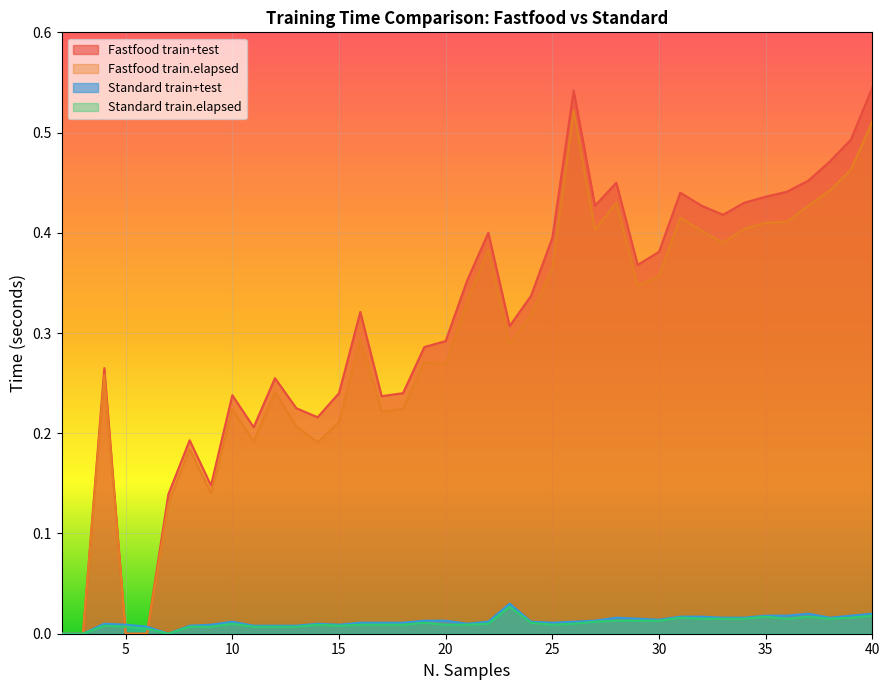

Where is the first local maximum for Fastfood train.elapsed?

4